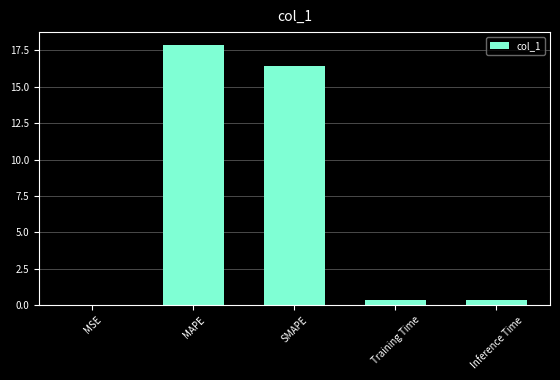

Is it true that the value at SMAPE is 28.5?

False